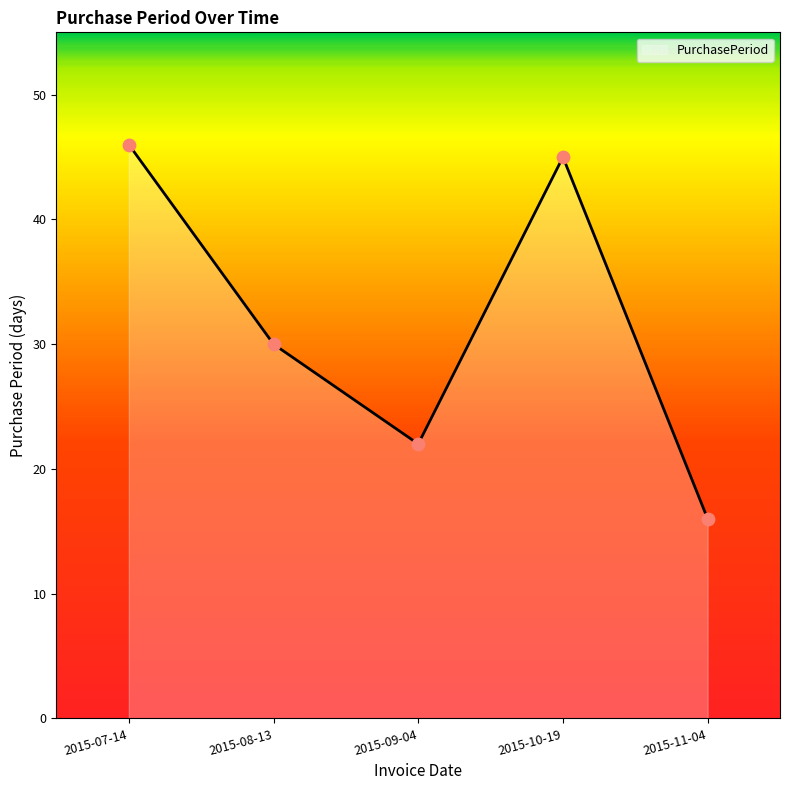

What is the change in value from 2015-09-04 to 2015-11-04?

-6